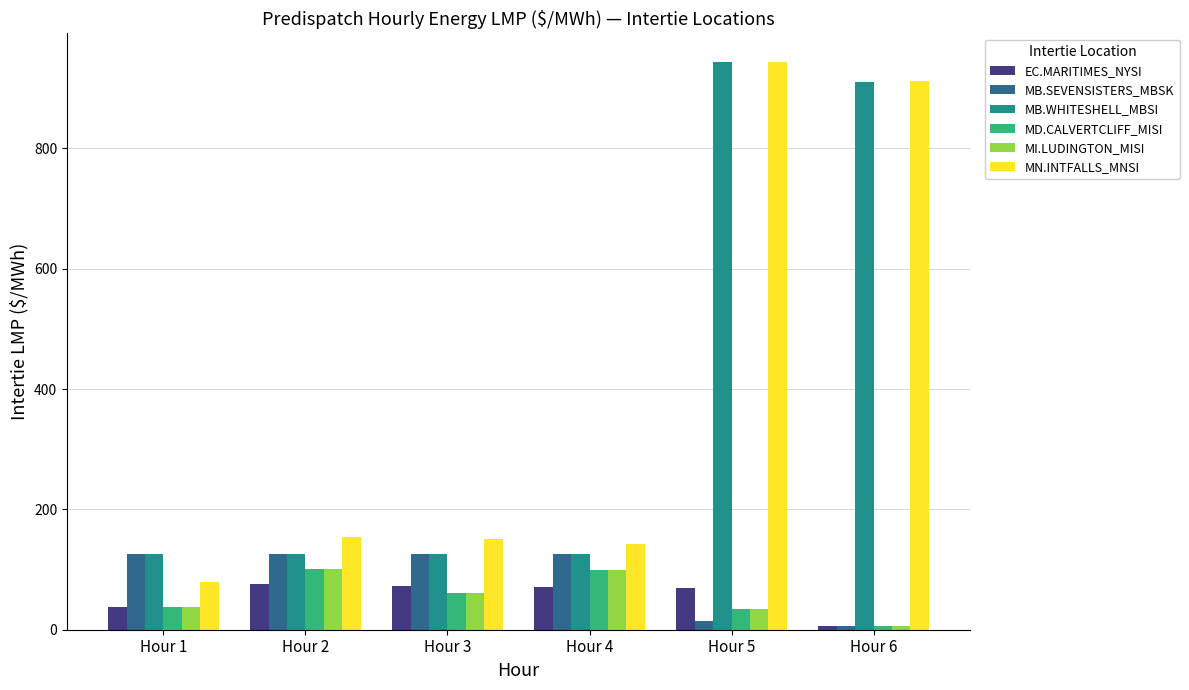

At which category is the sum across all series the highest?

Hour 5